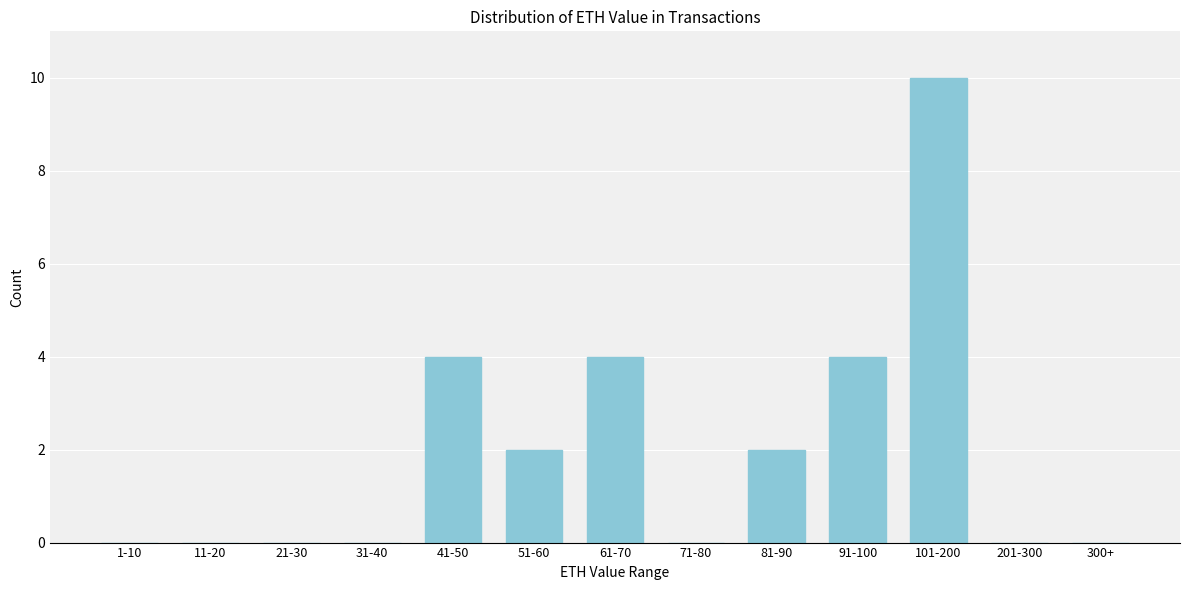

Reading left to right, transcribe all the data shown in this chart.

1-10=0	11-20=0	21-30=0	31-40=0	41-50=4	51-60=2	61-70=4	71-80=0	81-90=2	91-100=4	101-200=10	201-300=0	300+=0